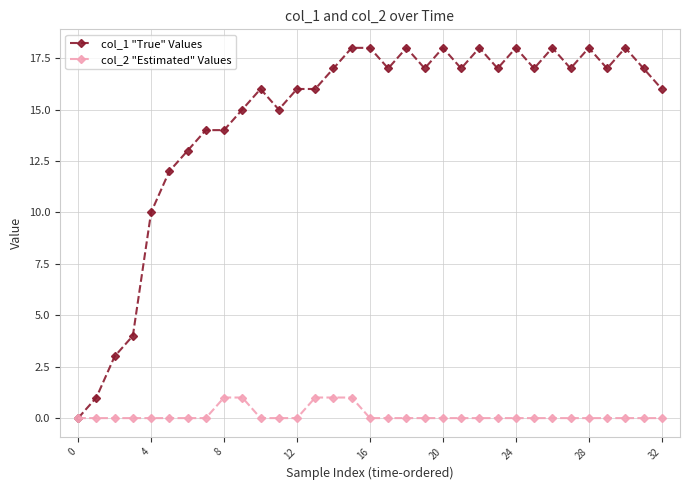

What are all the series names shown in the legend?

col_1 "True" Values, col_2 "Estimated" Values